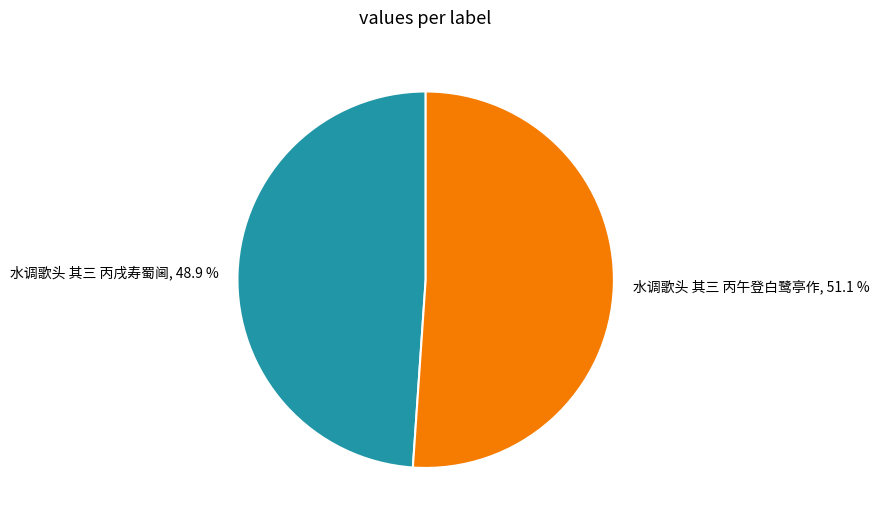

True or false: 水调歌头 其三 丙午登白鹭亭作 accounts for 51% of the total.

True